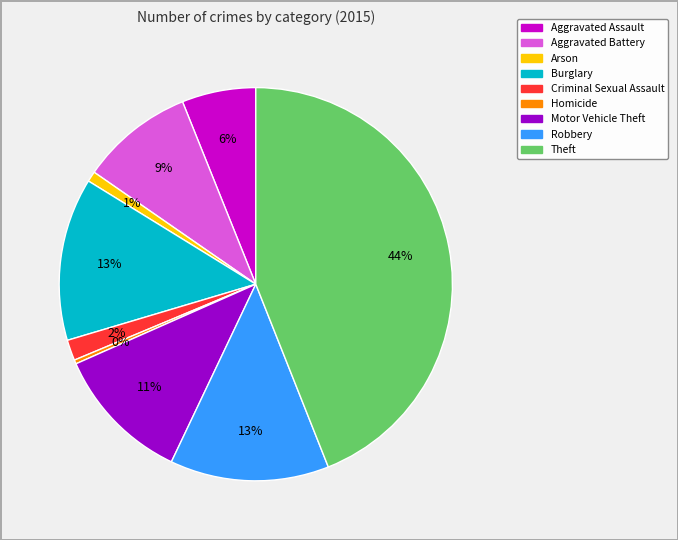

Does any single category account for the majority?

No